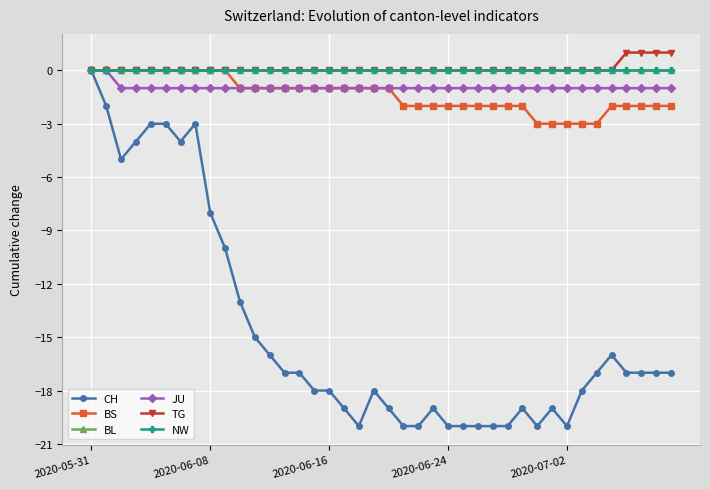

Count the TG values in the range 0 to 1.

40